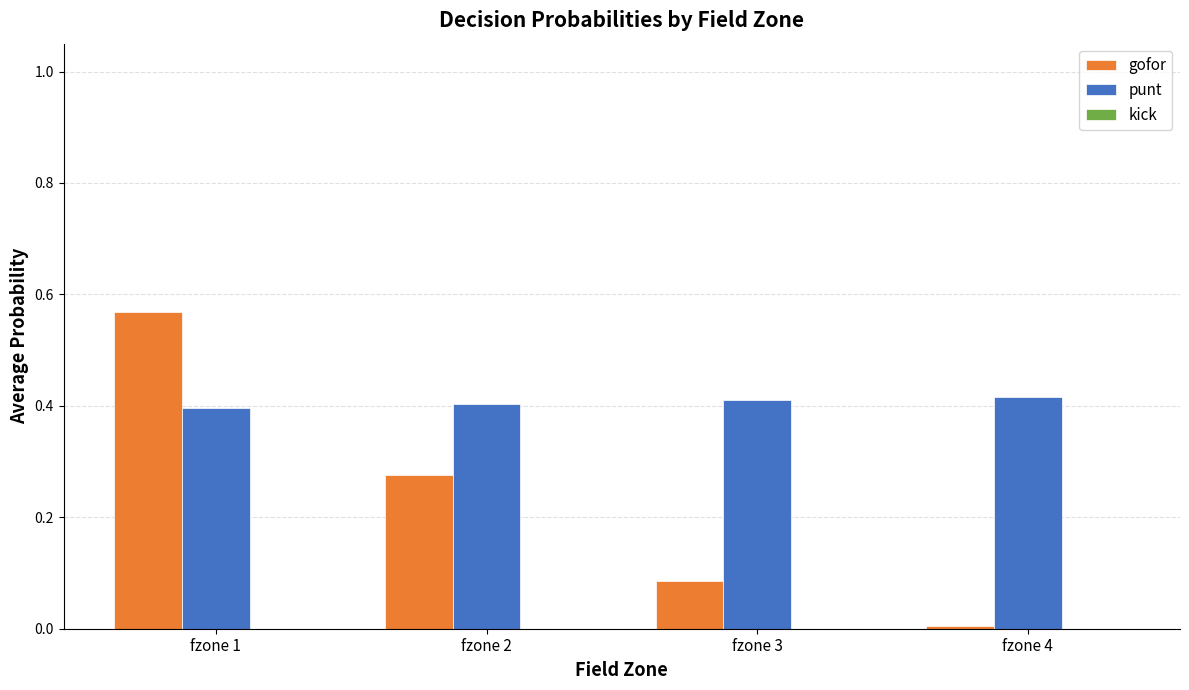

Which series has the widest spread of values?

gofor